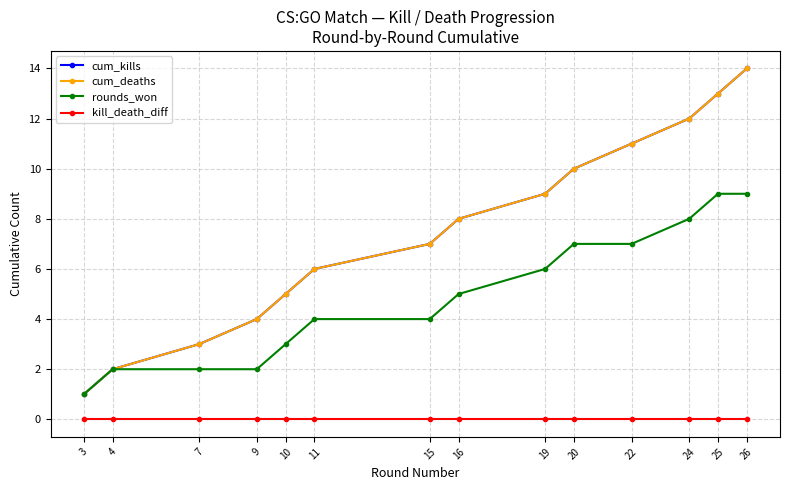

Does the chart have visible grid lines?

Yes